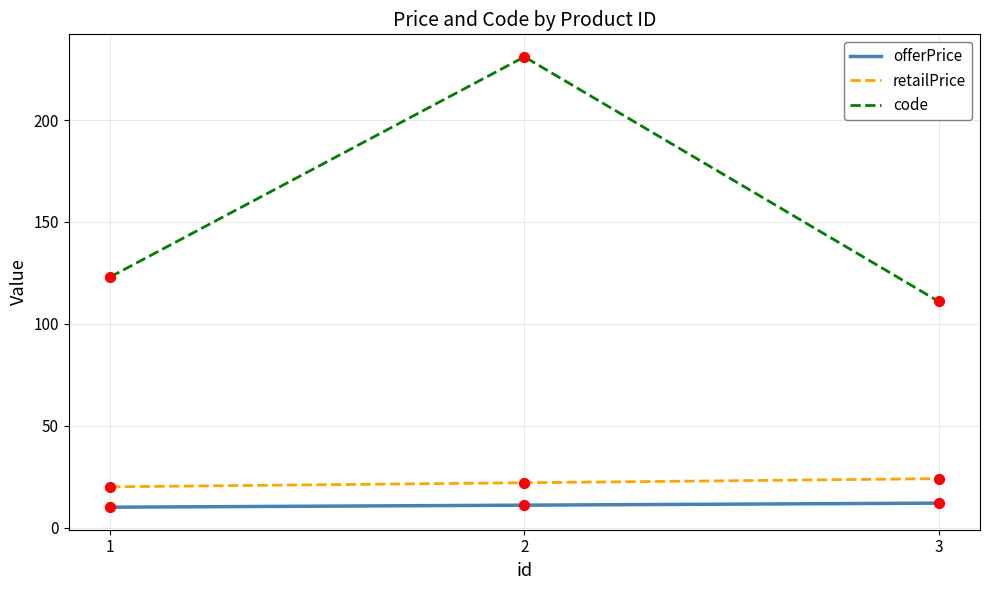

What is the total value across all series at 3?

147